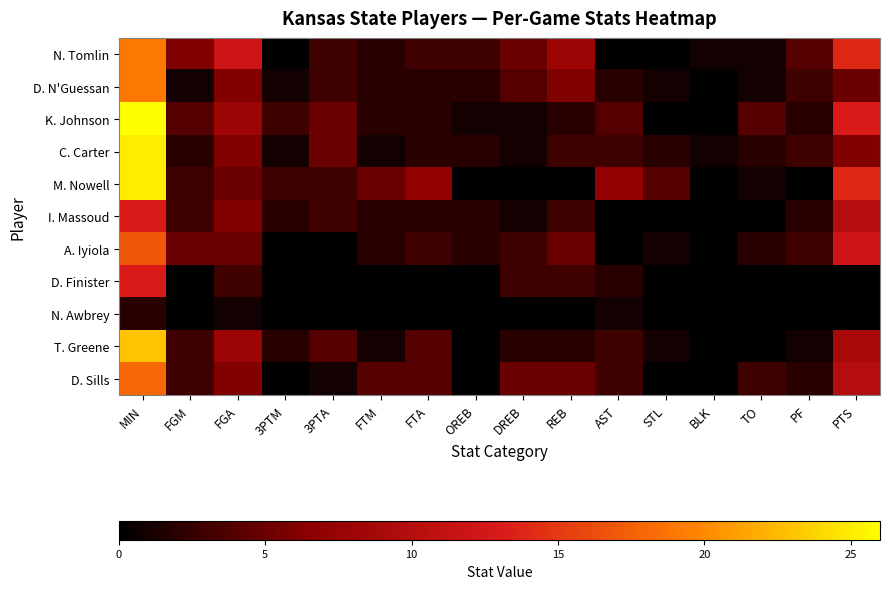

At how many categories does at least one series exceed 11?

3